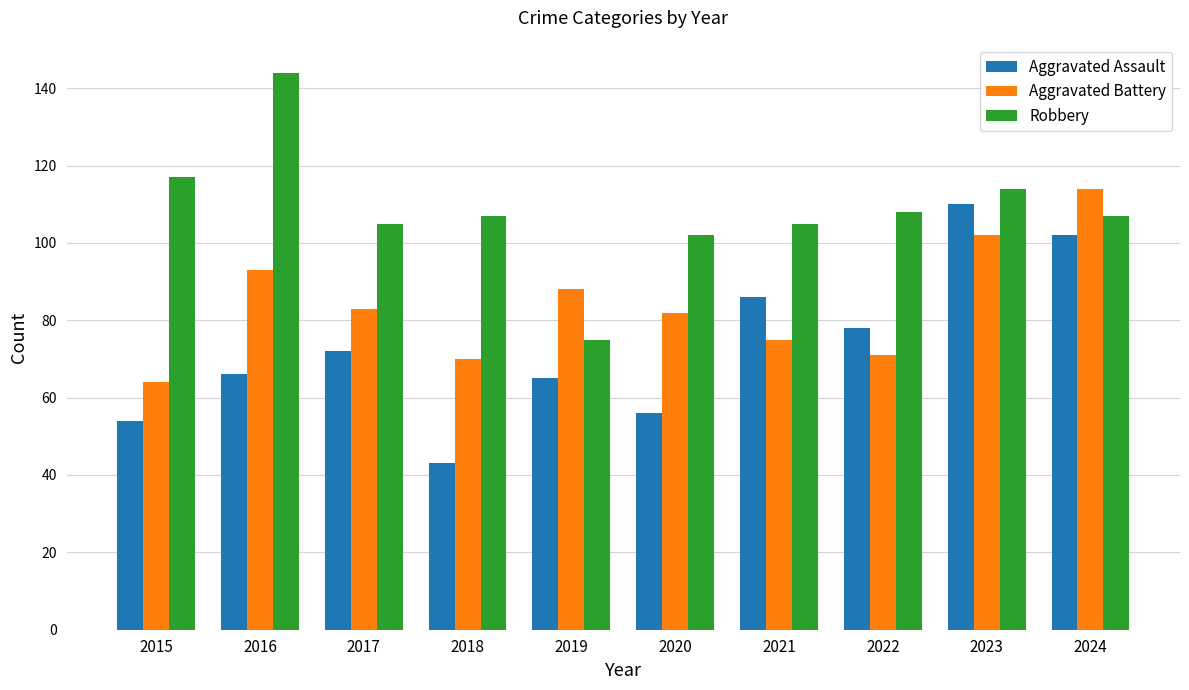

What is the difference between the highest and lowest values at 2022?

37